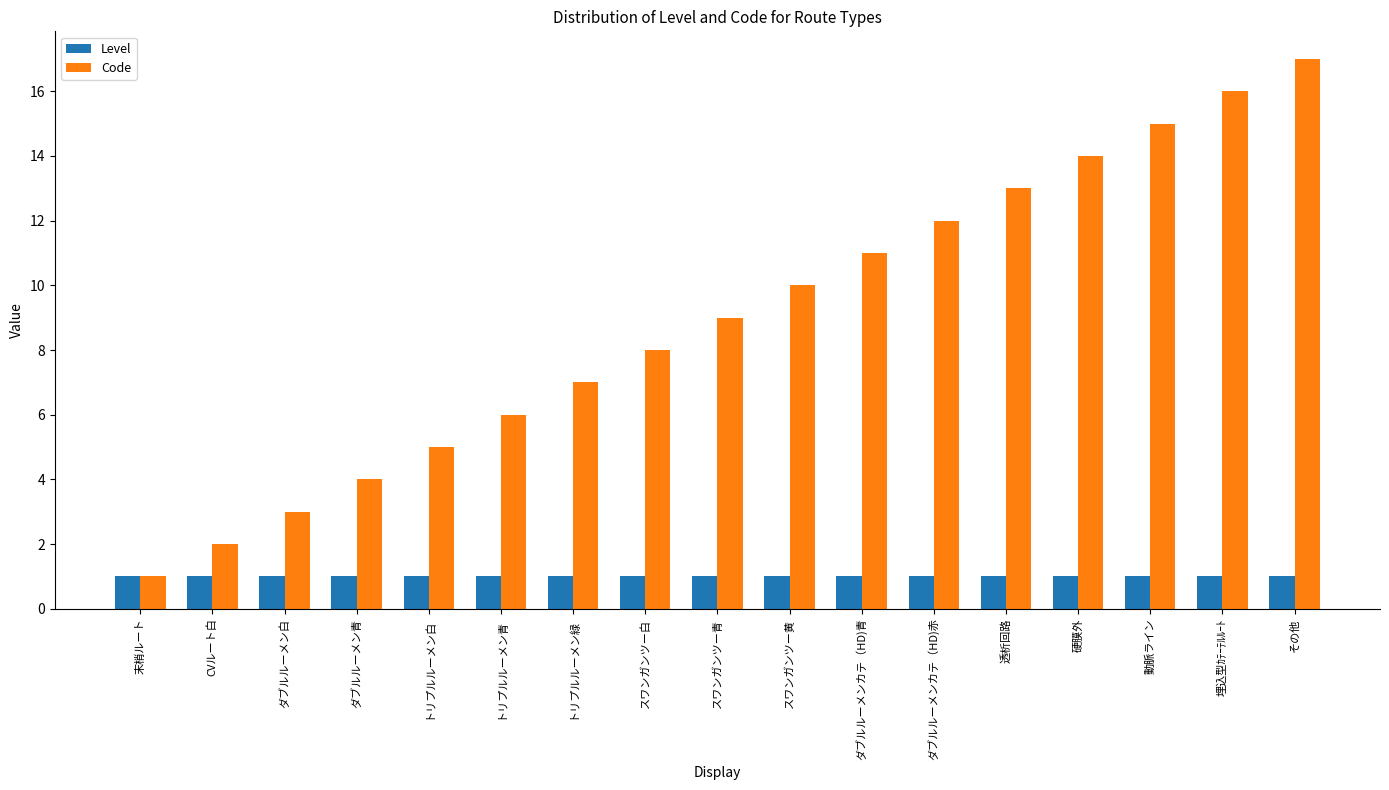

What is the label of the 1st bar from the right?

その他